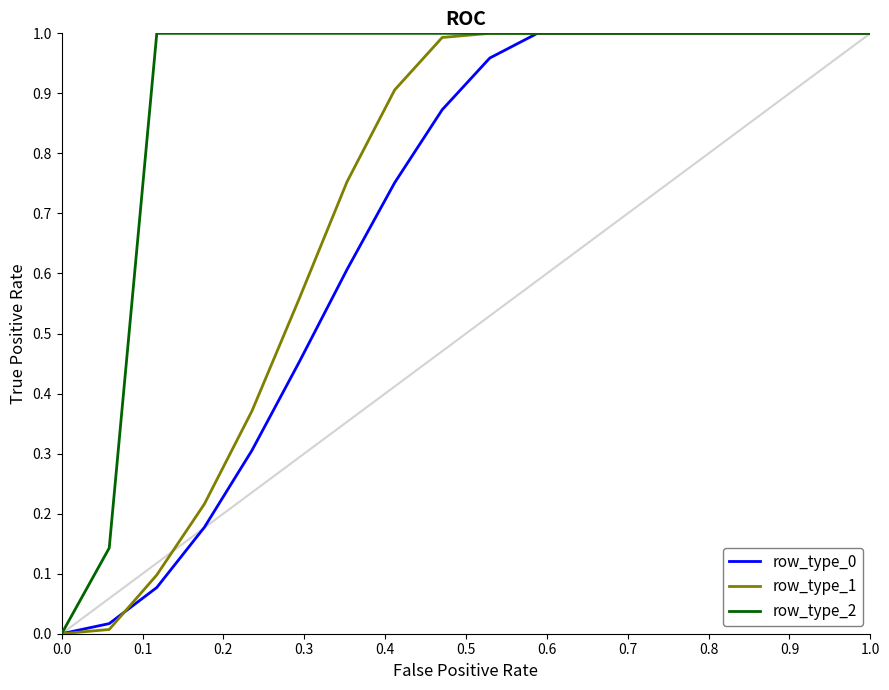

Does the chart display data point markers on the line(s)?

No